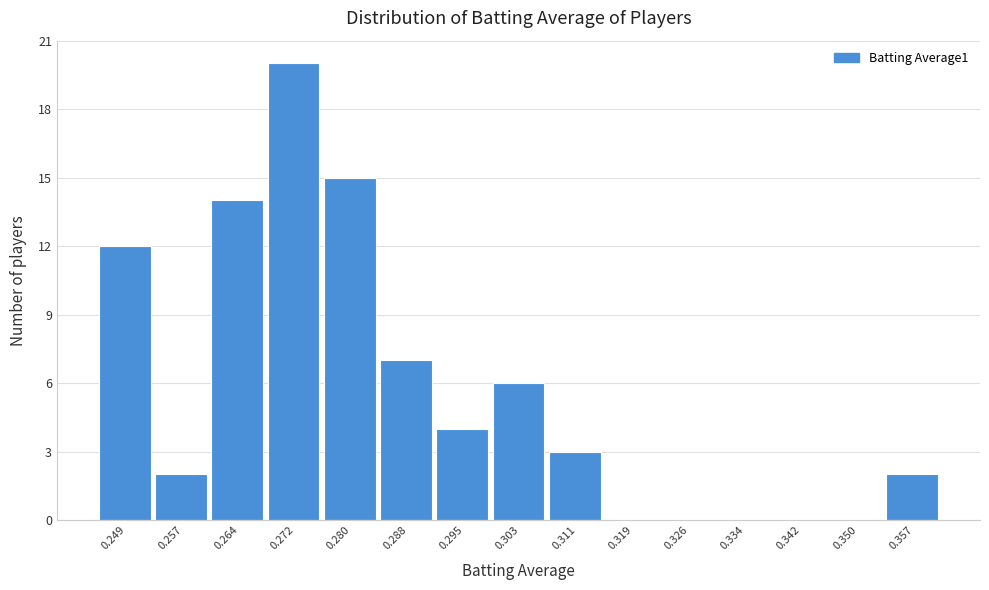

Reading left to right, list all the values displayed in this chart.

0.249=12	0.257=2	0.264=14	0.272=20	0.280=15	0.288=7	0.295=4	0.303=6	0.311=3	0.319=0	0.326=0	0.334=0	0.342=0	0.350=0	0.357=2